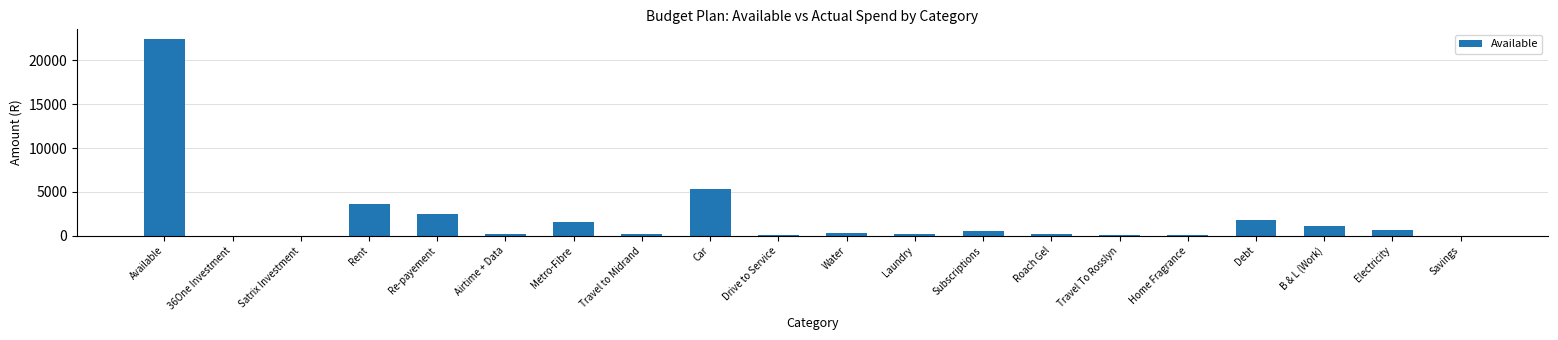

Is it true that the value at Savings is 0.0?

True